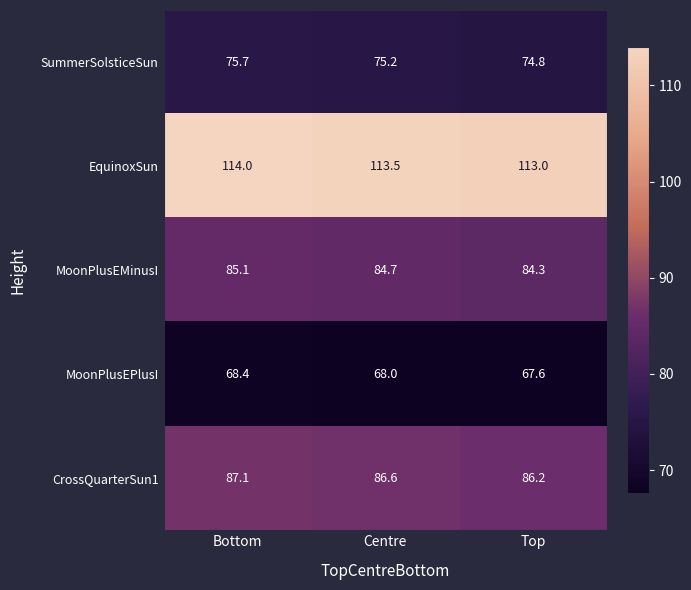

What is the average value of the SummerSolsticeSun series?

75.2